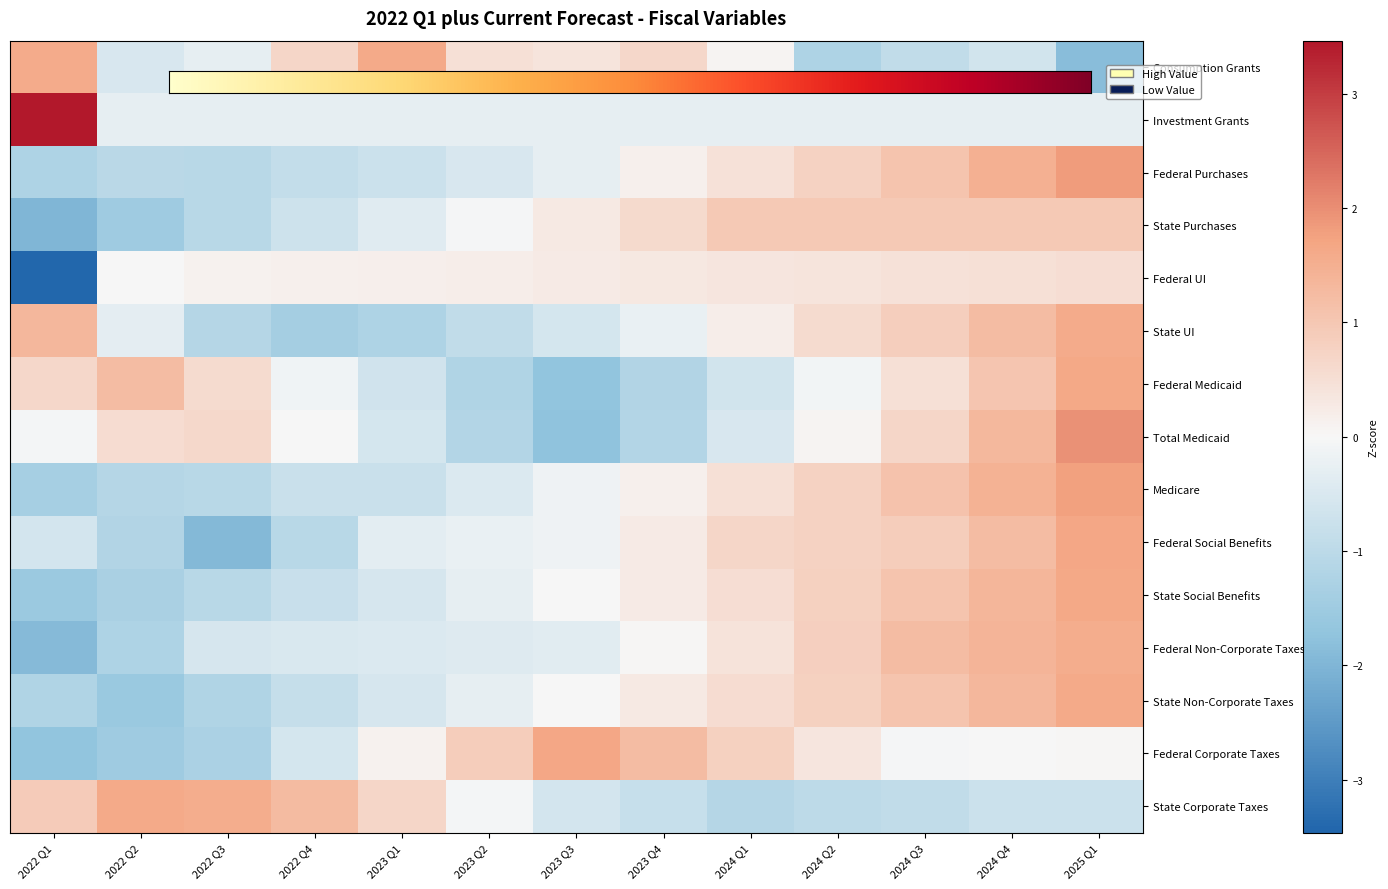

Which series has the widest spread of values?

Federal UI